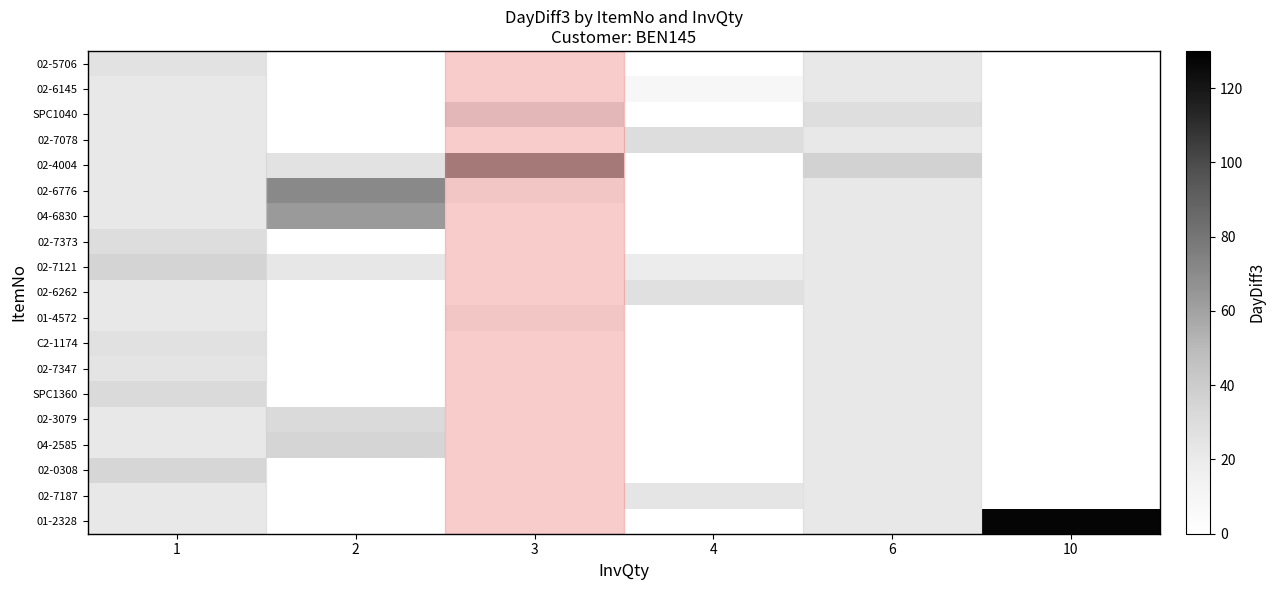

Between 1 and 3, which is larger?

3